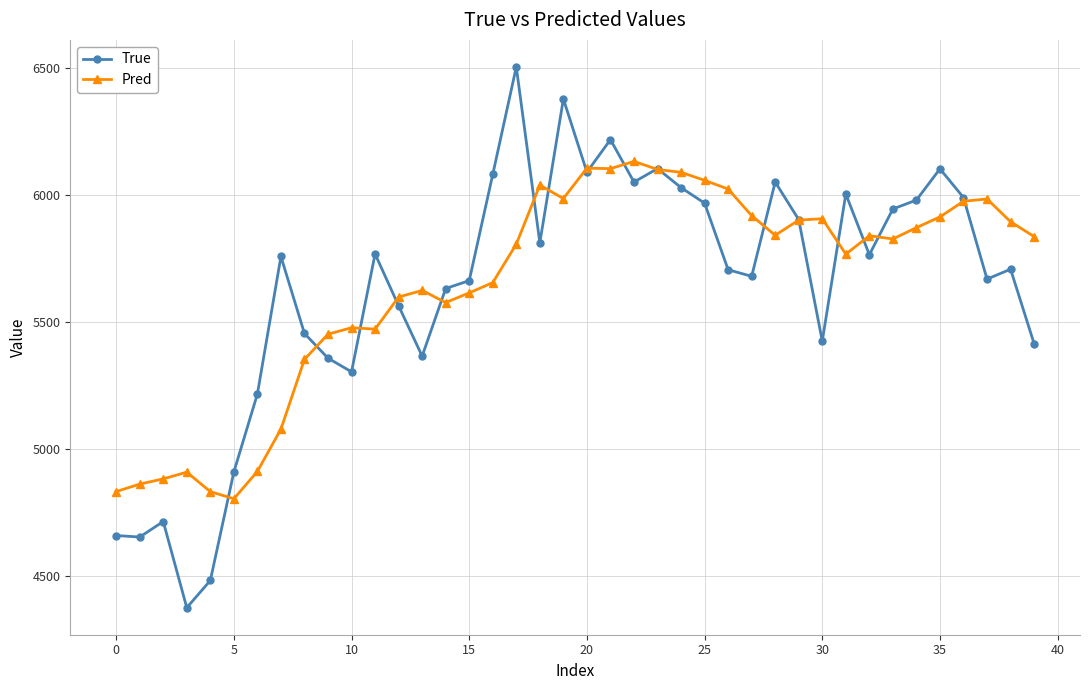

What is the smallest value displayed?

4377.0